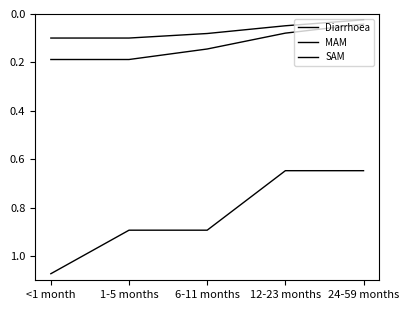

The MAM series shows 0.1 at 6-11 months. True or false?

True